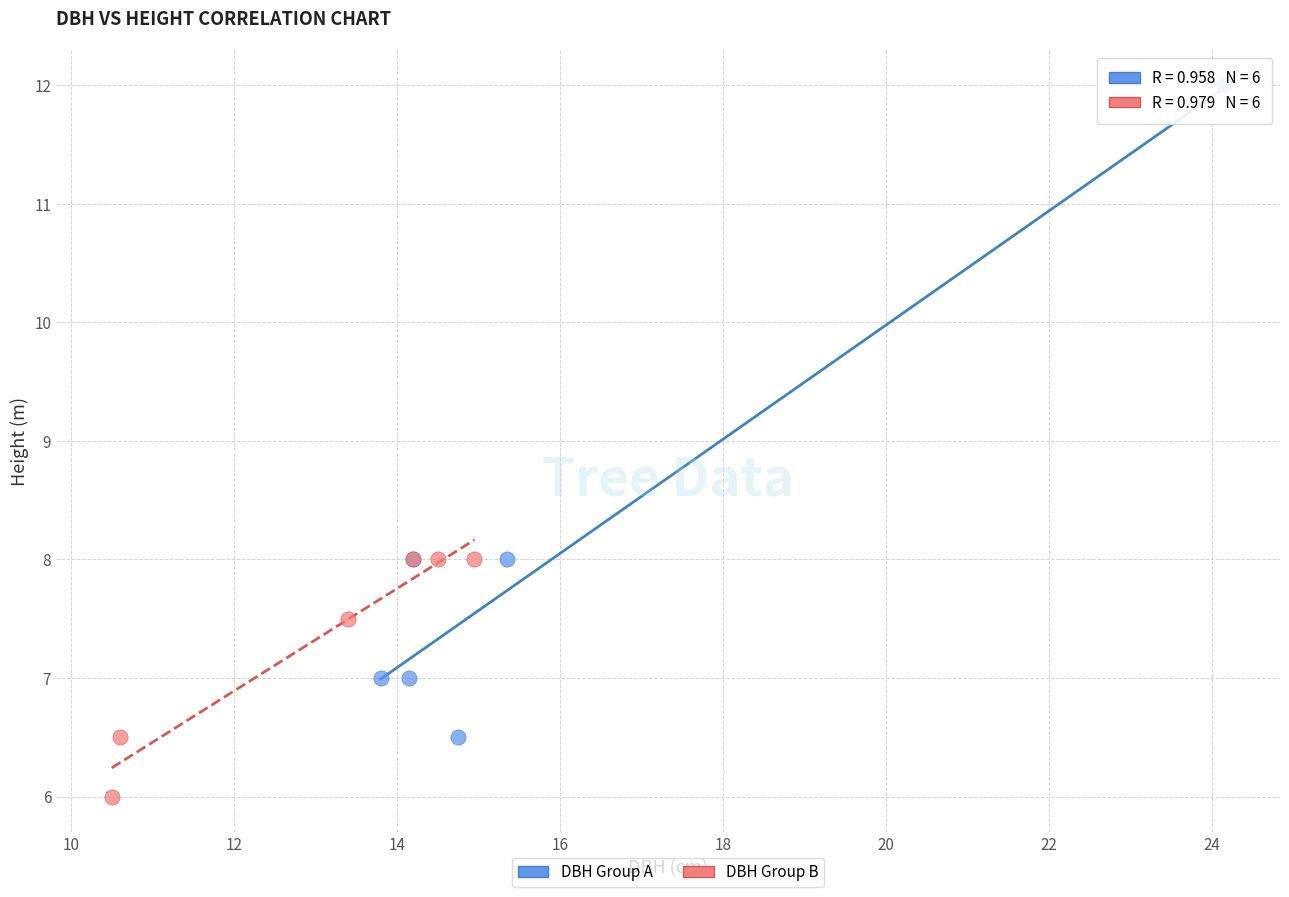

Which series contains the highest Y value?

DBH Group A